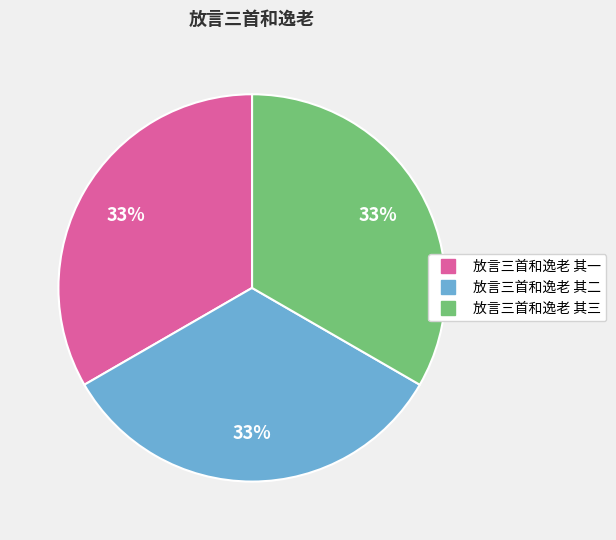

How many segments does this pie chart have?

3